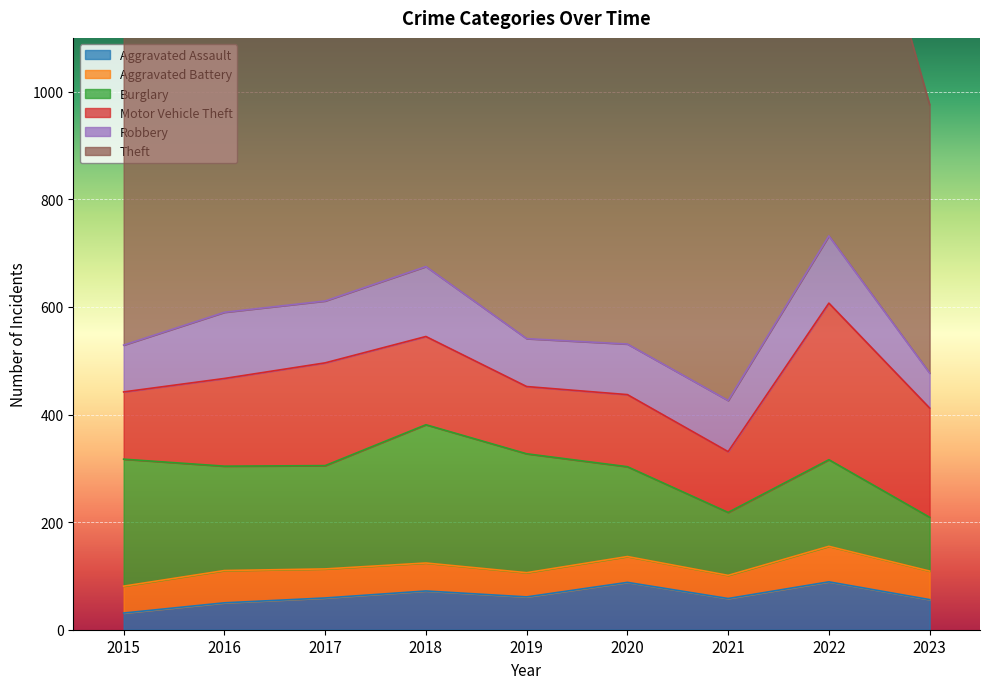

How many data points in Motor Vehicle Theft are above 163?

4